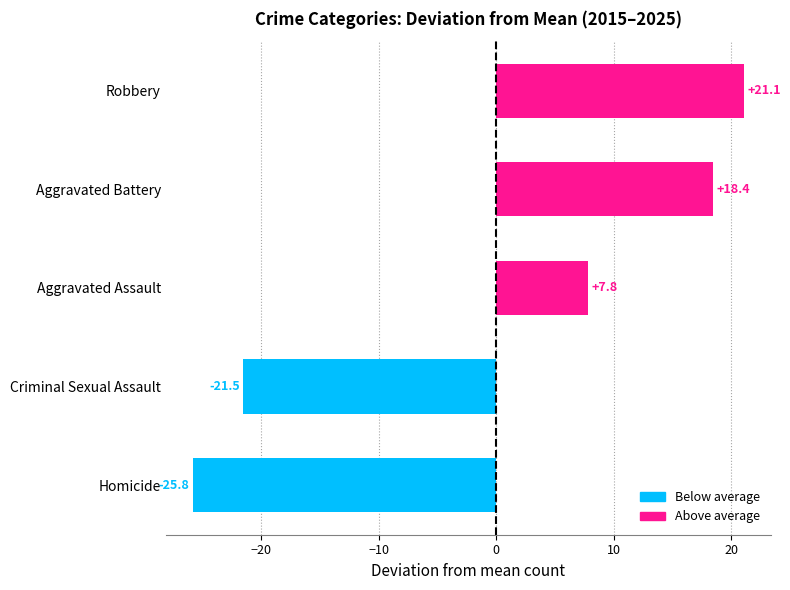

Reading top to bottom, extract all data points from this chart.

Robbery=21.1	Aggravated Battery=18.4	Aggravated Assault=7.8	Criminal Sexual Assault=-21.5	Homicide=-25.8